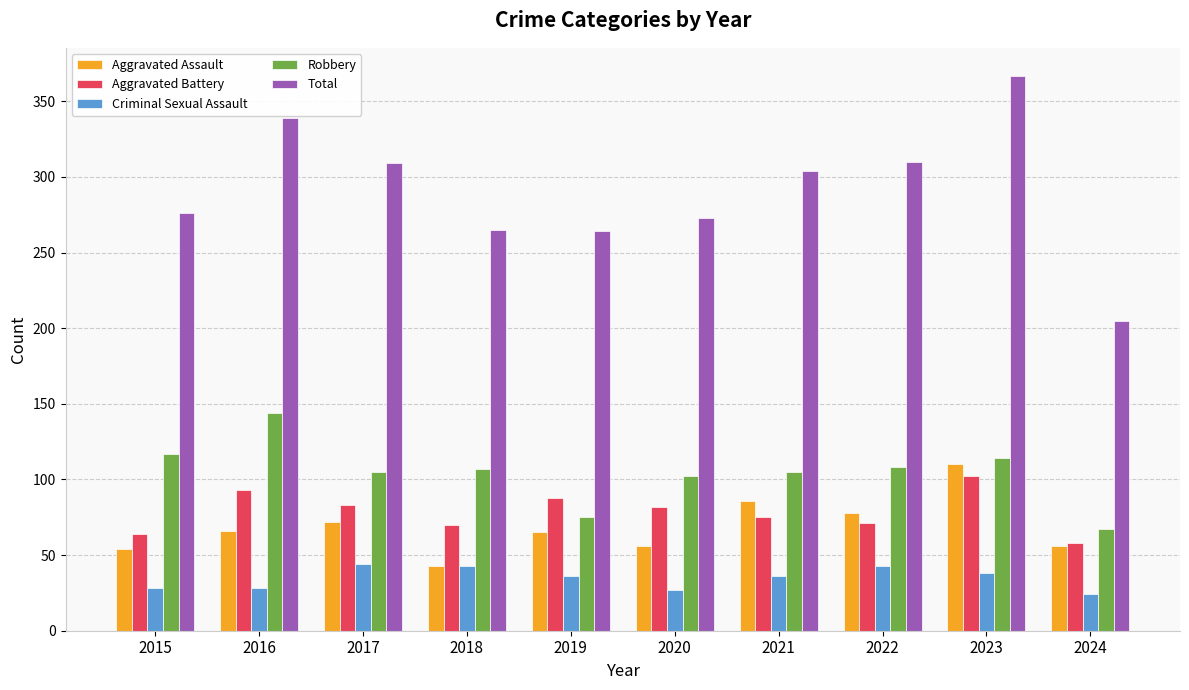

What is the average value of the Total series?

291